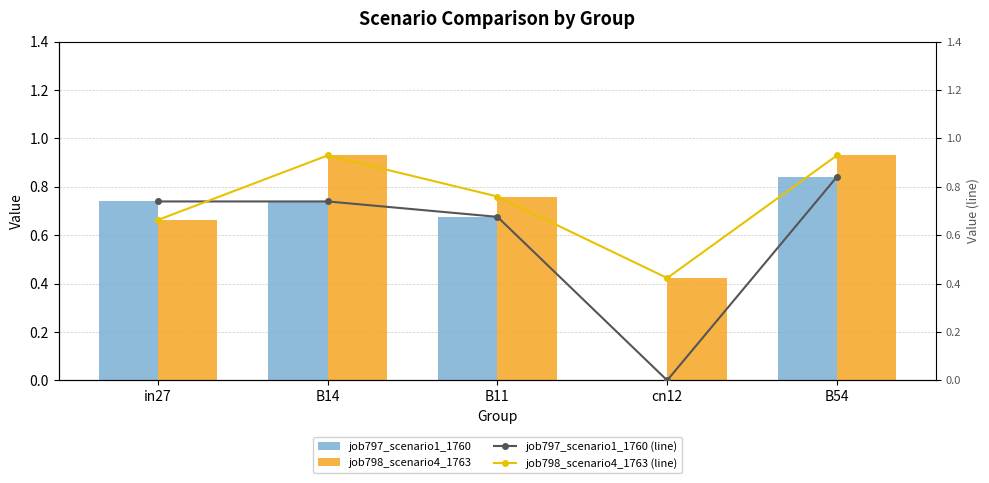

Between B11 and B54, which is larger?

B54